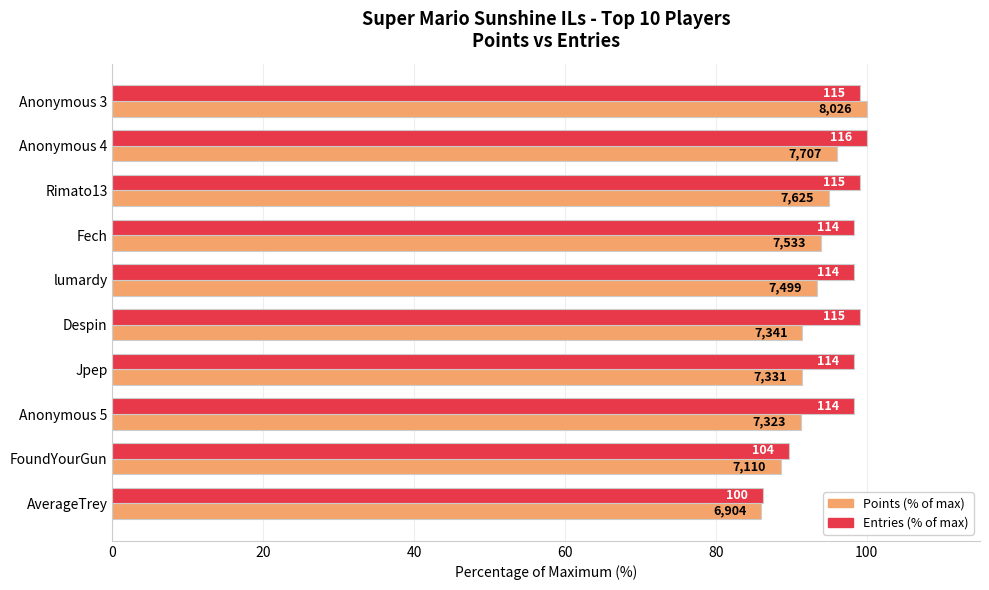

List the series in order of their overall mean, lowest first.

Points (% of max), Entries (% of max)